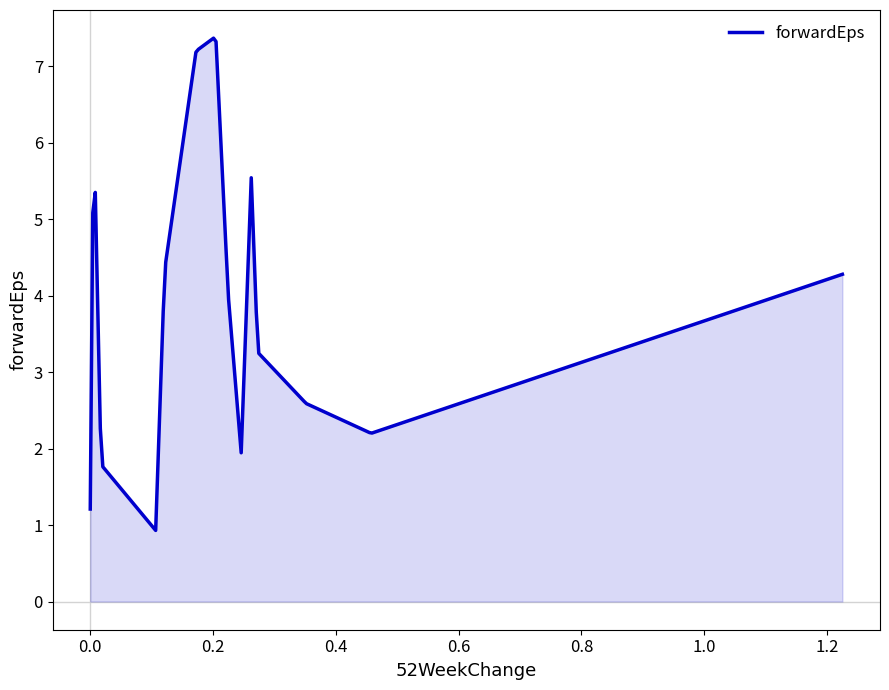

What is the difference between the maximum and minimum values?

6.4